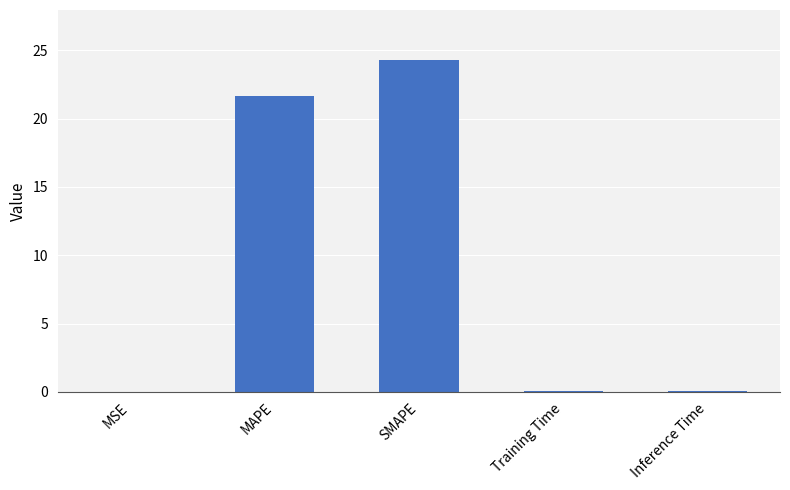

What is the sum of all values?

46.2